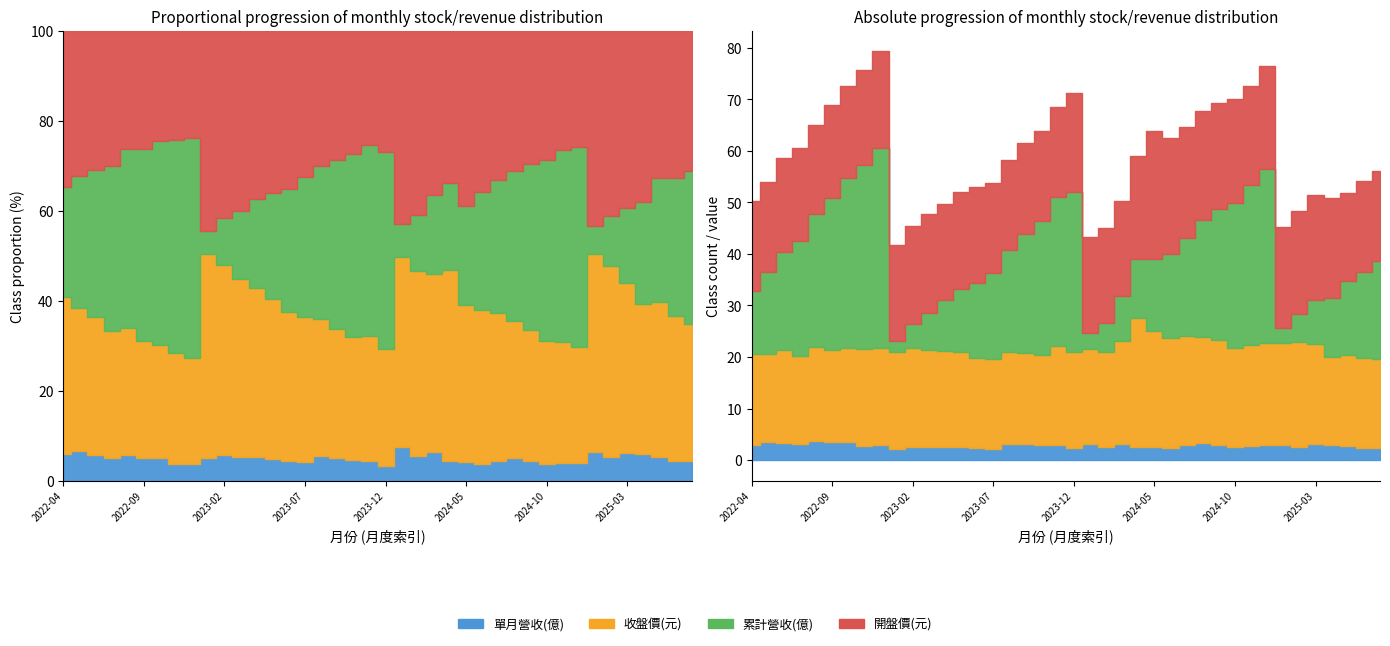

Where is 開盤價 nearest to the value 20?

2024-04